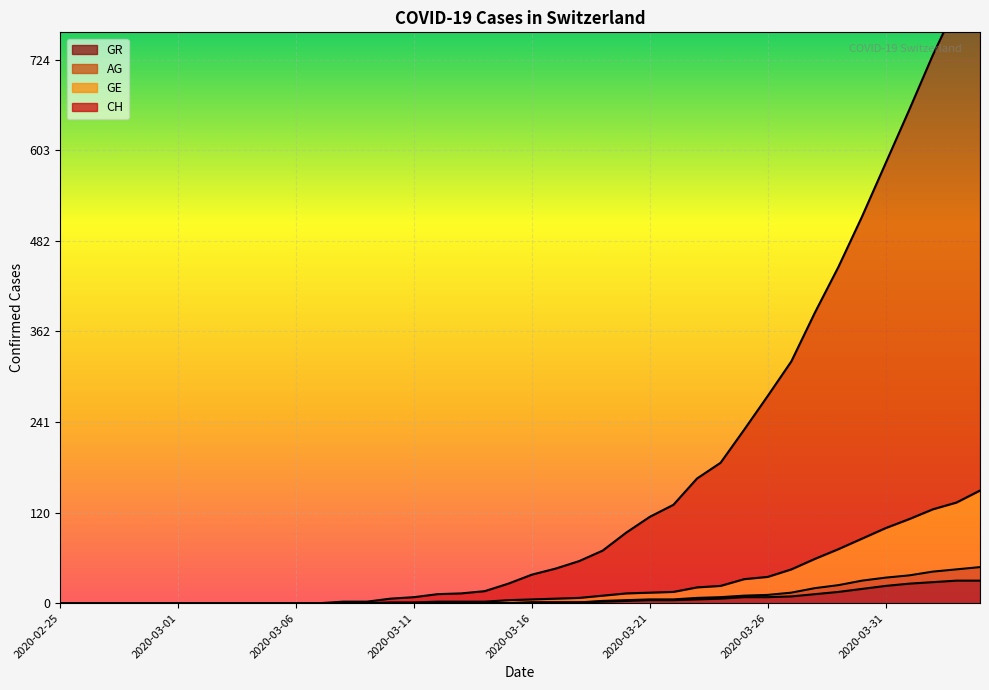

Reading left to right, extract all data points from this chart.

CH: 0	0	0	0	0	0	0	0	0	0	0	0	2	2	6	8	12	13	16	26	38	46	56	70	94	115	131	166	187	231	276	322	387	448	515	586	657	730	796	874
GE: 0	0	0	0	0	0	0	0	0	0	0	0	0	0	1	1	2	2	2	4	5	6	7	10	13	14	15	21	23	32	35	45	59	72	86	100	112	125	134	150
AG: 0	0	0	0	0	0	0	0	0	0	0	0	0	0	0	0	0	0	0	0	1	1	1	3	4	5	5	7	8	10	11	14	20	24	30	34	37	42	45	48
GR: 0	0	0	0	0	0	0	0	0	0	0	0	0	0	0	0	0	0	0	0	1	1	1	2	3	4	4	5	6	8	8	9	12	15	19	23	26	28	30	30